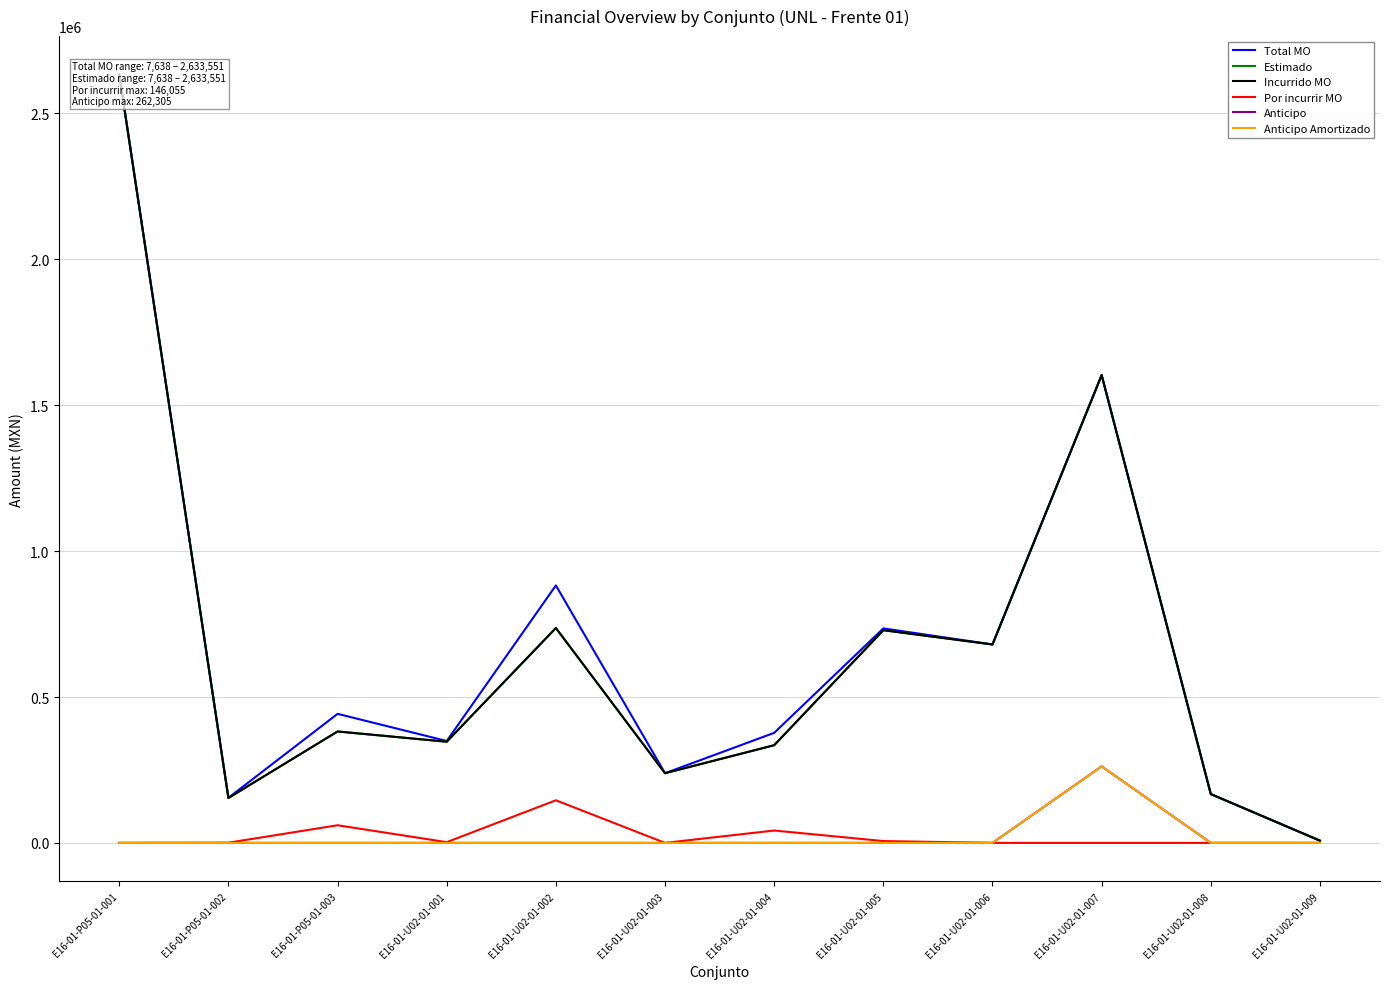

How many lines are shown in the chart?

6